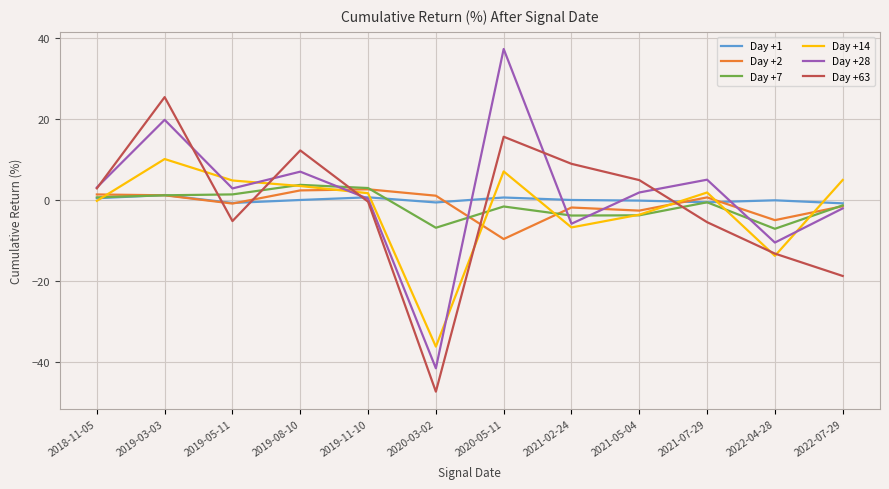

What is the maximum value for Day +63?

25.4